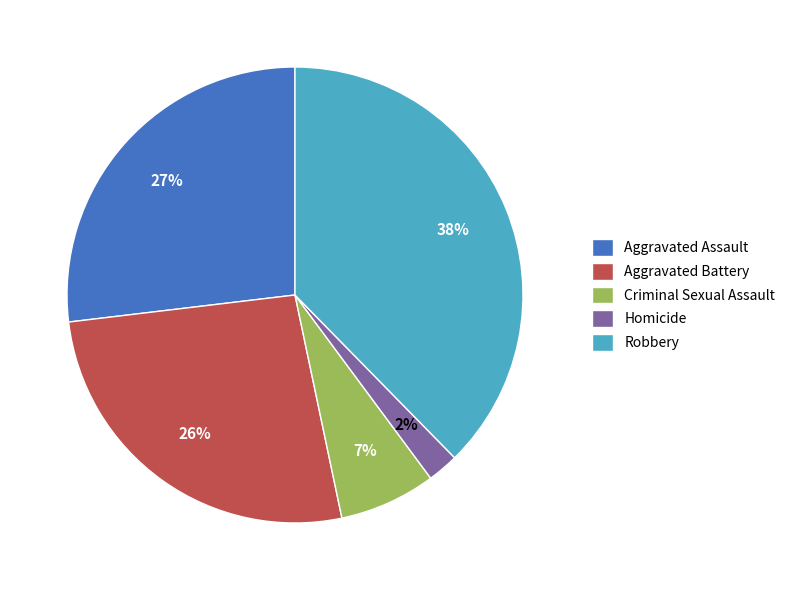

To the nearest percent, what is the average slice percentage?

20%